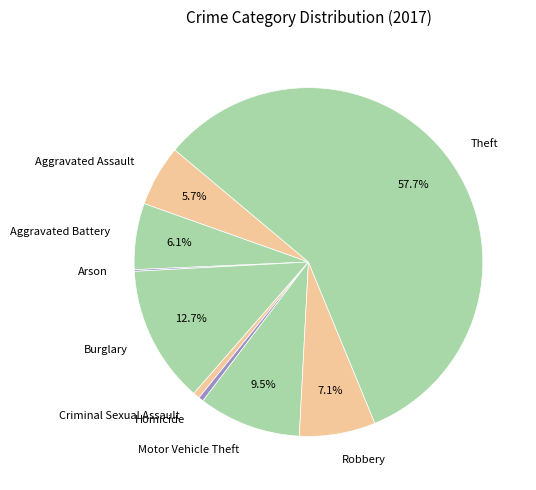

What is the majority slice?

Theft